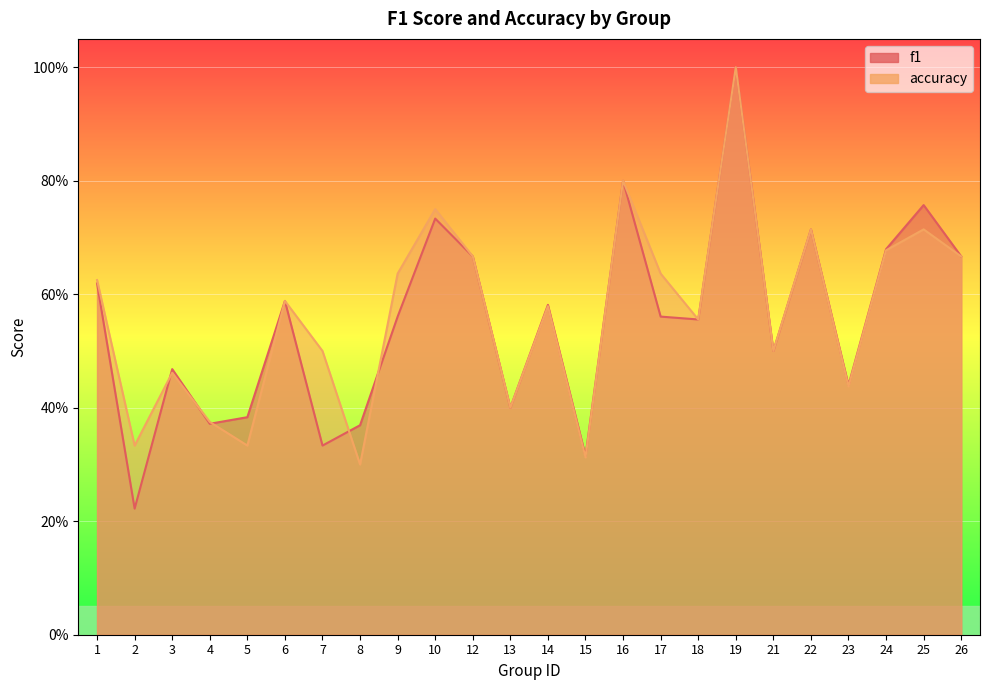

What is the lowest value of the f1 series?

0.2